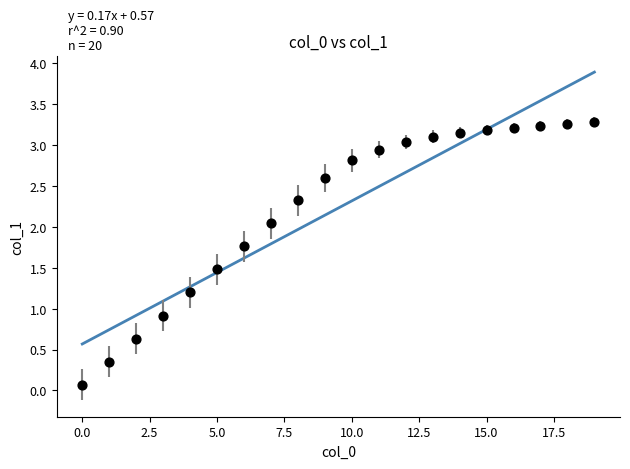

What is the range of Y values (max minus min)?

3.2